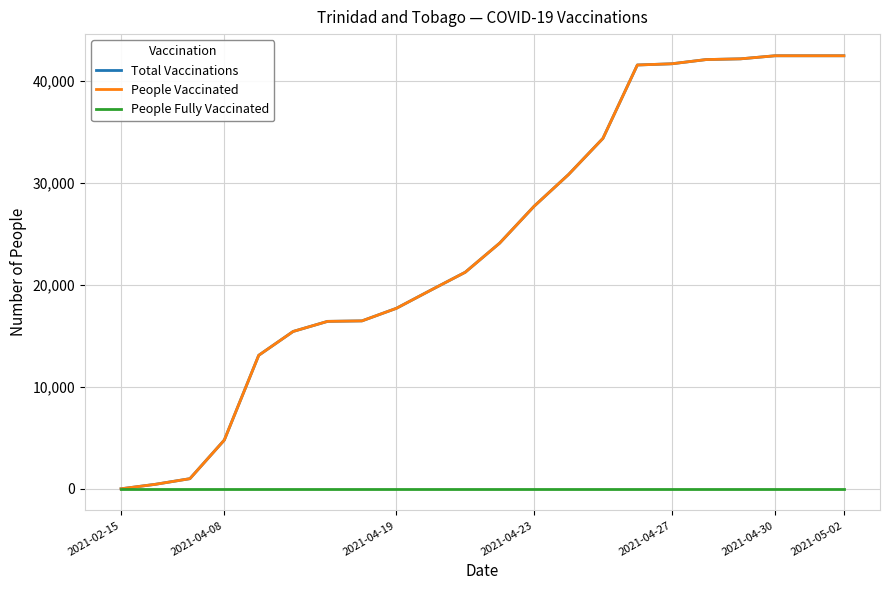

At how many categories does at least one series exceed 17333?

14